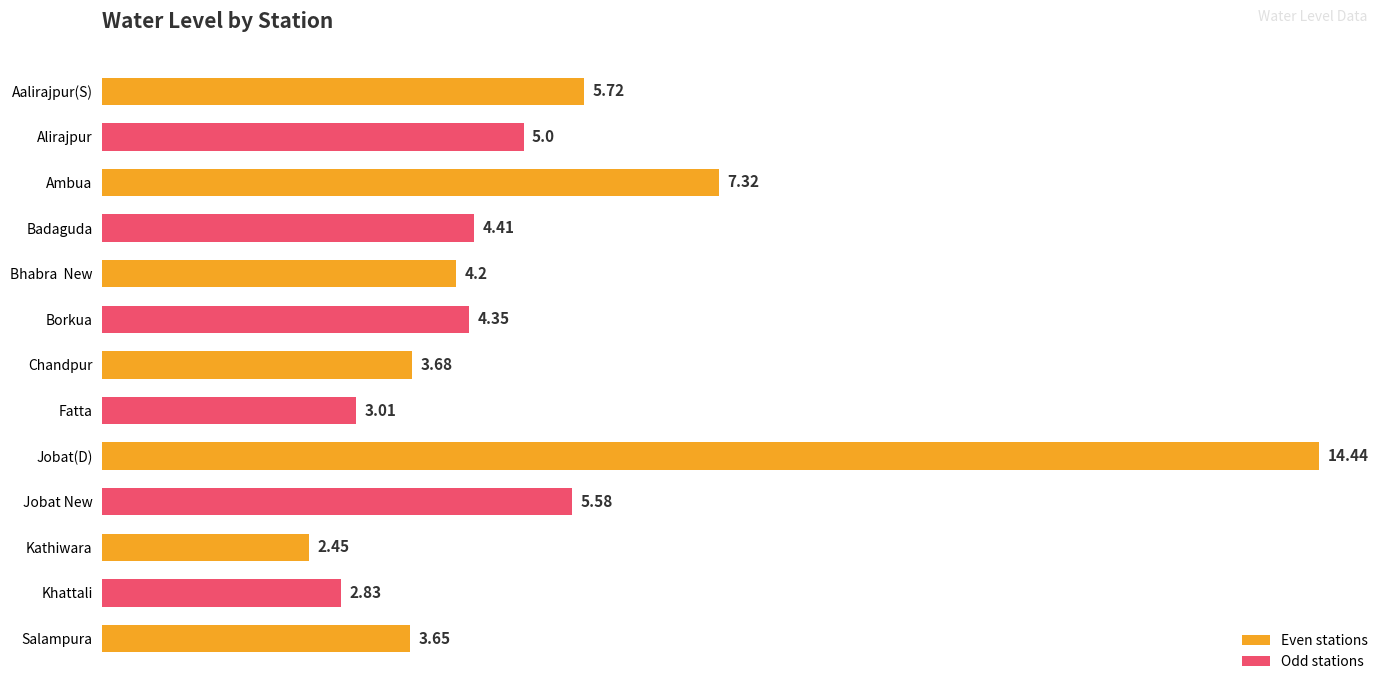

Approximately how many times larger is the value at Salampura compared to Jobat New?

0.7